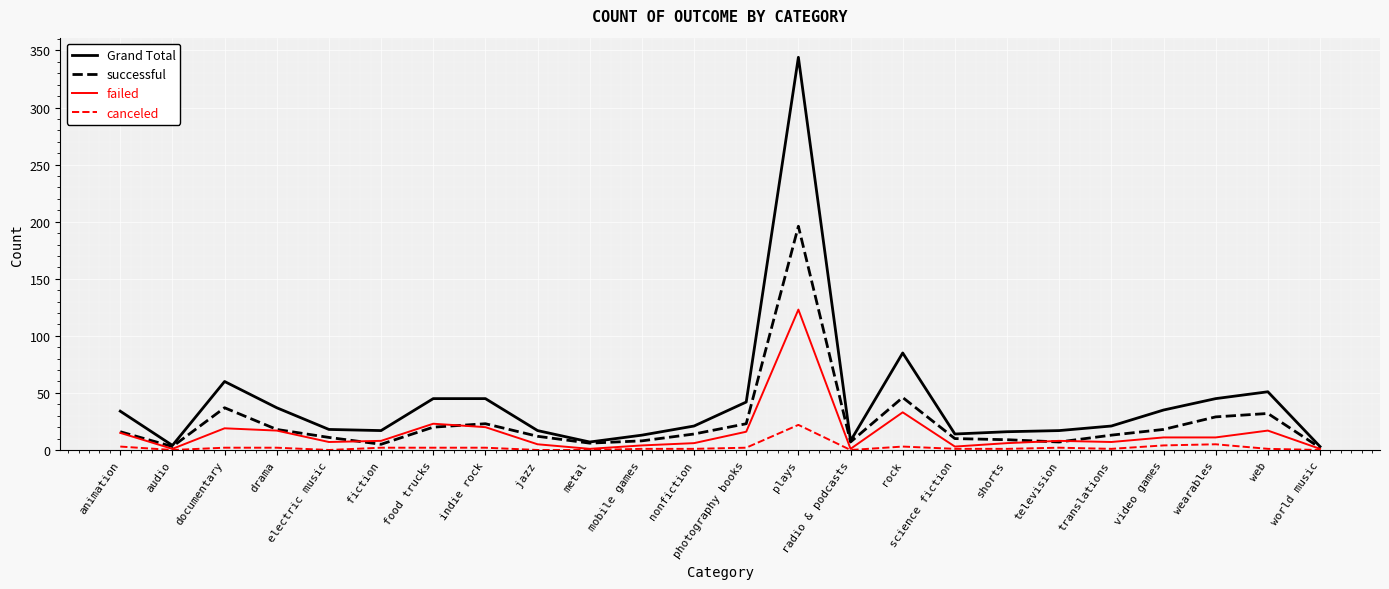

How many lines are shown in the chart?

4